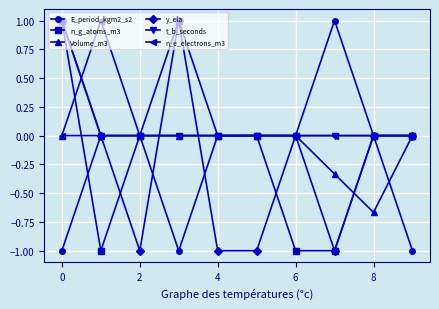

What is the lowest value of the y_ela series?

-1.0